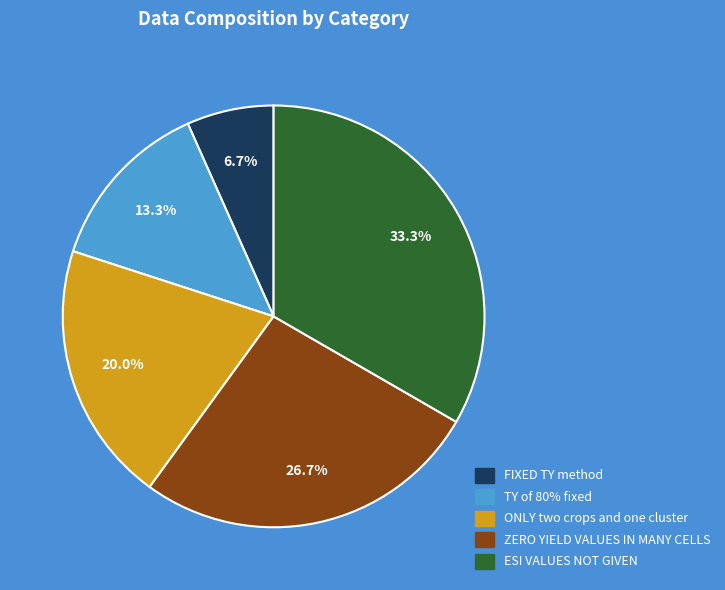

What is the largest slice in the pie chart?

ESI VALUES NOT GIVEN